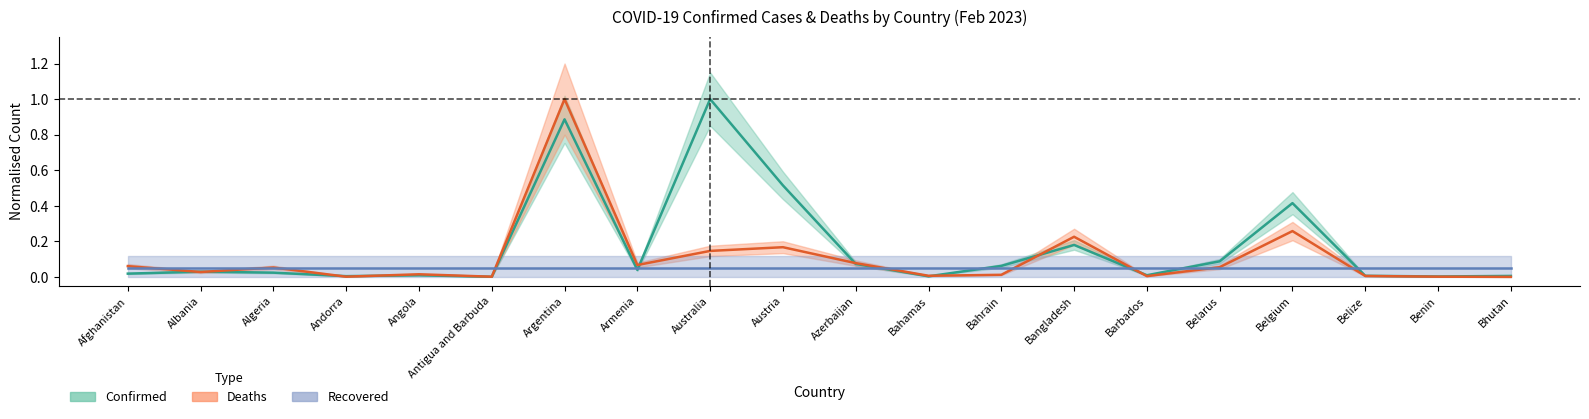

What is the sum of all Confirmed values?

3.4